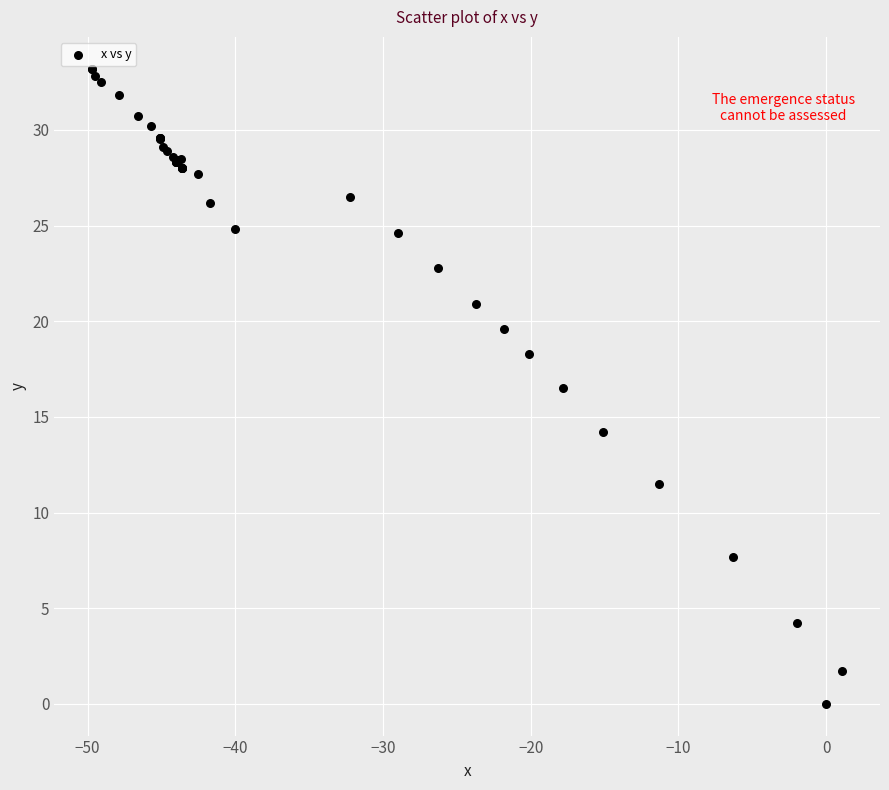

What Y value in the scatter plot is closest to 16?

16.5